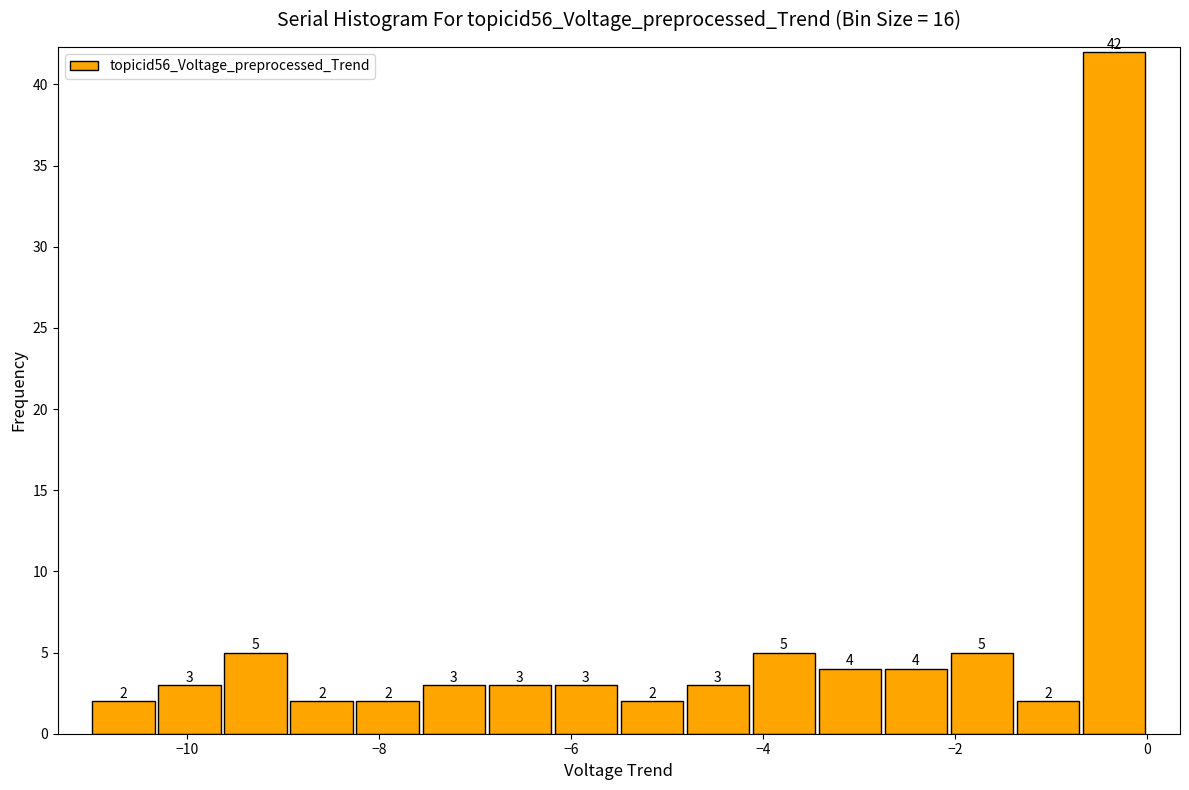

Read against the x-axis, roughly where is the centre of the tallest bar?

-0.4